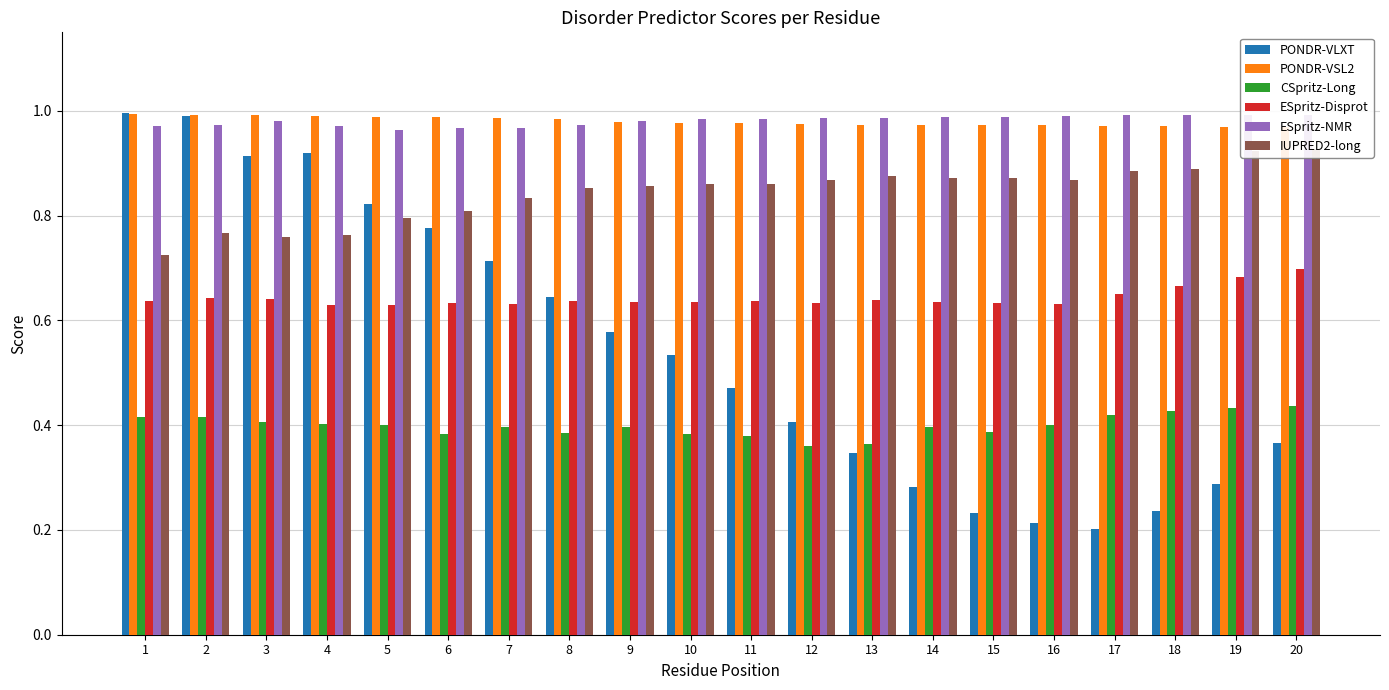

Which series changed the most between 13 and 17?

PONDR-VLXT